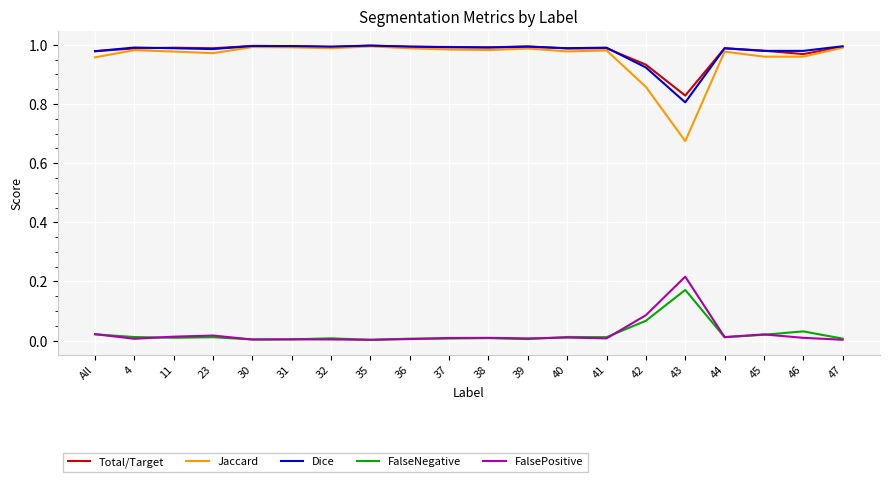

Which series has the widest spread of values?

Jaccard